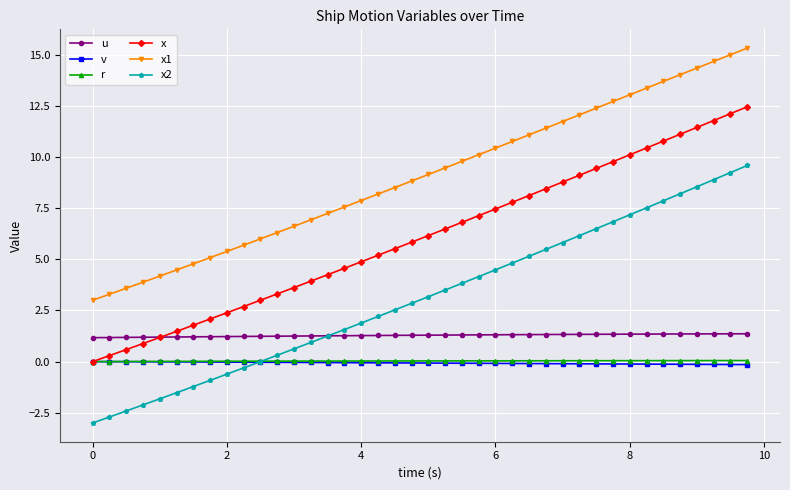

How many times do r and x2 cross each other?

1